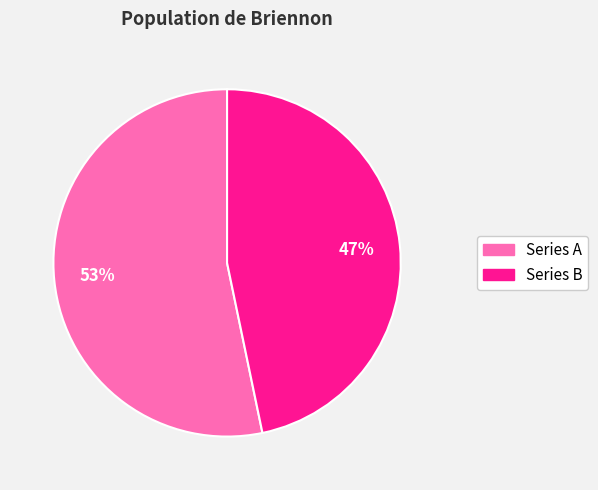

Does any single category account for the majority?

Yes